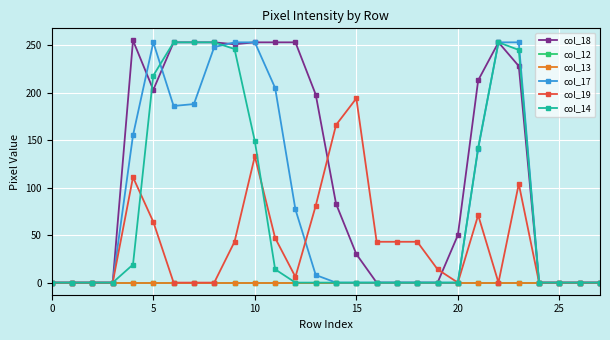

In col_17, how many points are lower than both neighbors (excluding endpoints)?

1